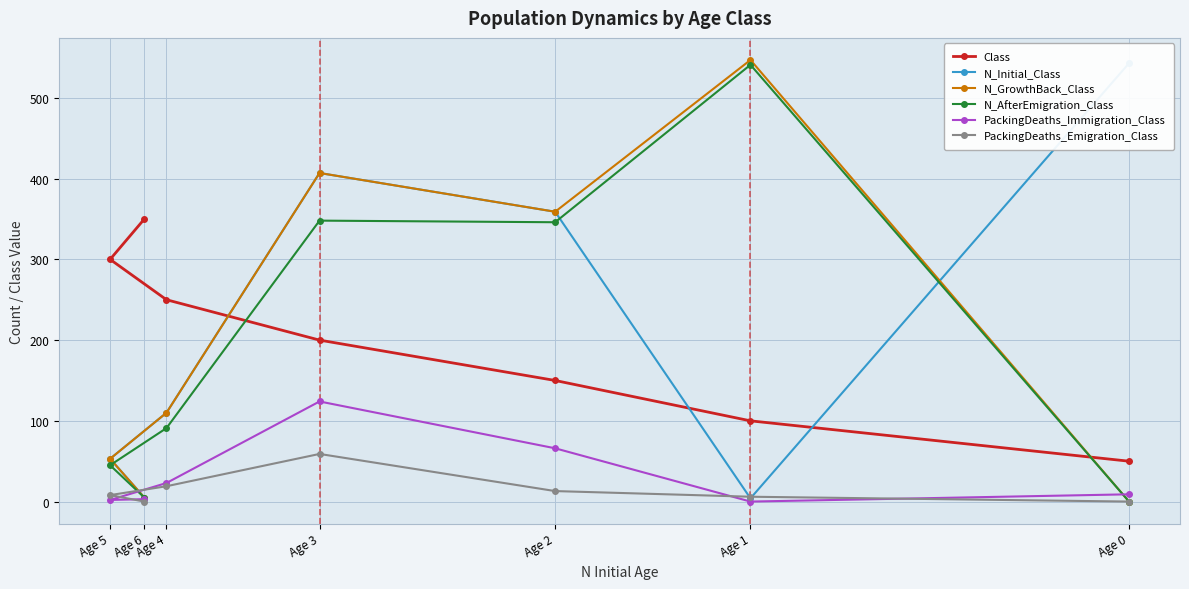

At which category is the sum across all series the highest?

Age 3